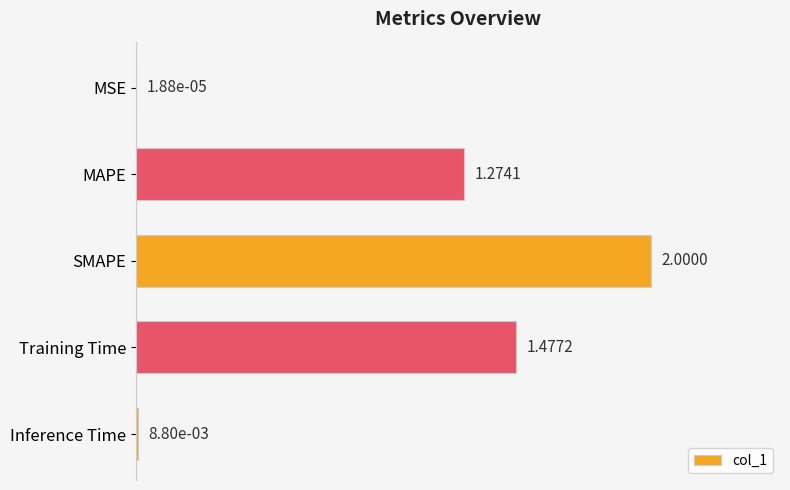

Are the bars horizontal?

Yes